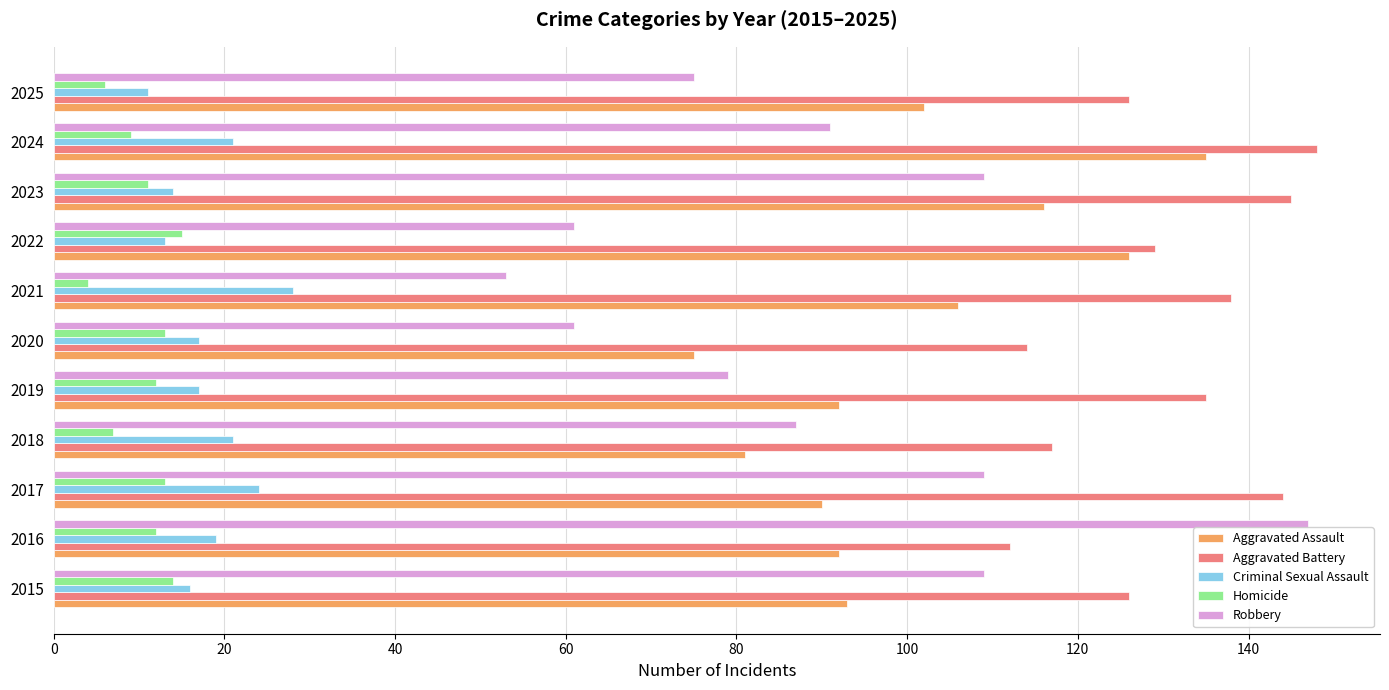

True or false: Aggravated Assault has a value of 167 at 2023.

False